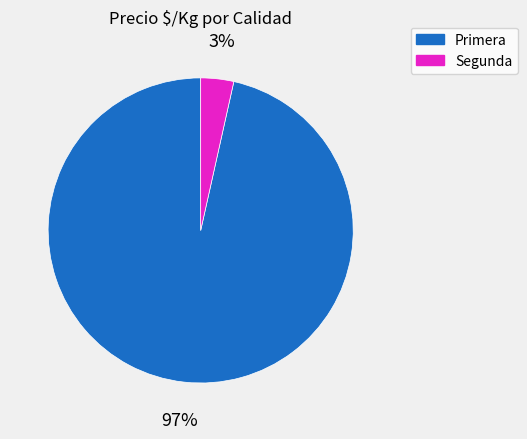

Is there any slice that represents more than half of the pie?

Yes